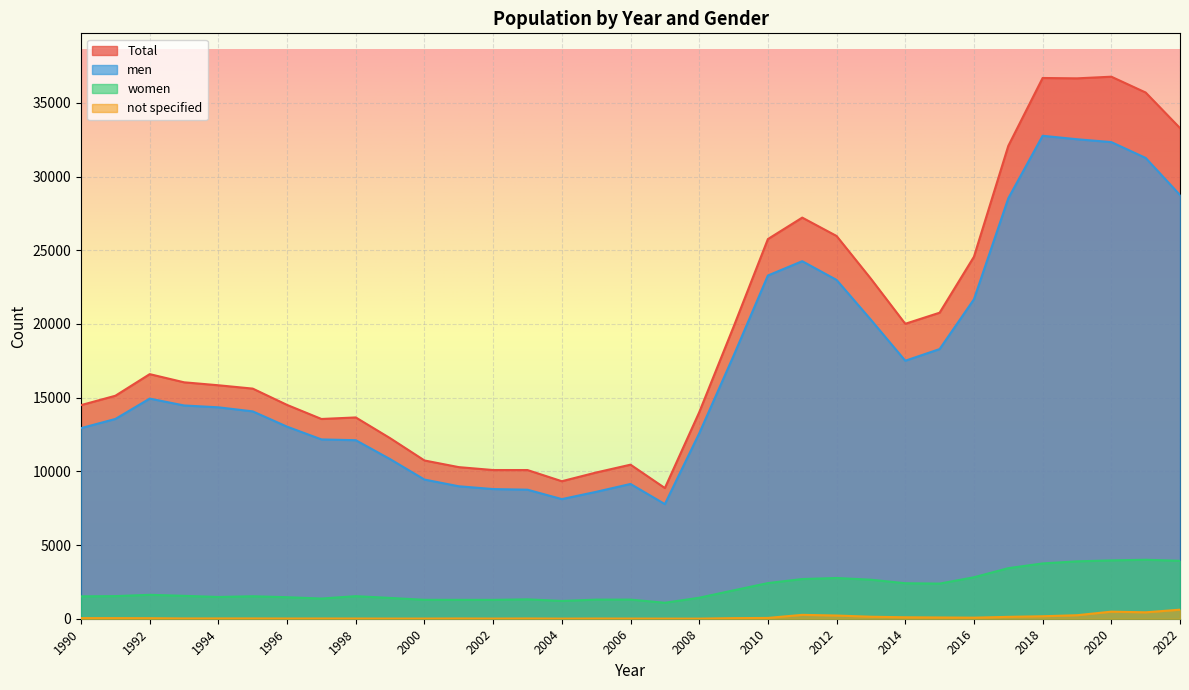

Is it true that women equals 359 at 1991?

False